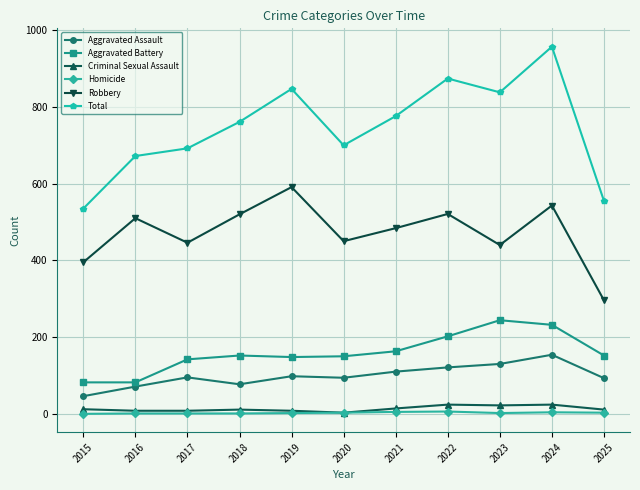

What is the sum of all Homicide values?

28